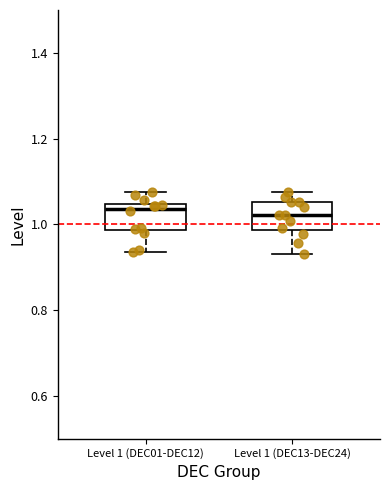

Reading left to right, transcribe this box plot: for each box, give where its median line is, the range the box spans, and where its two whiskers end, as read against the y-axis. The values are not printed on the chart, so give them approximately, as read against the axis.

Level 1 (DEC01-DEC12): median 1.04 (just below the box's upper edge), box 0.98 to 1.04, whiskers 0.94 to 1.08
Level 1 (DEC13-DEC24): median 1.02, box 0.98 to 1.06, whiskers 0.94 to 1.08